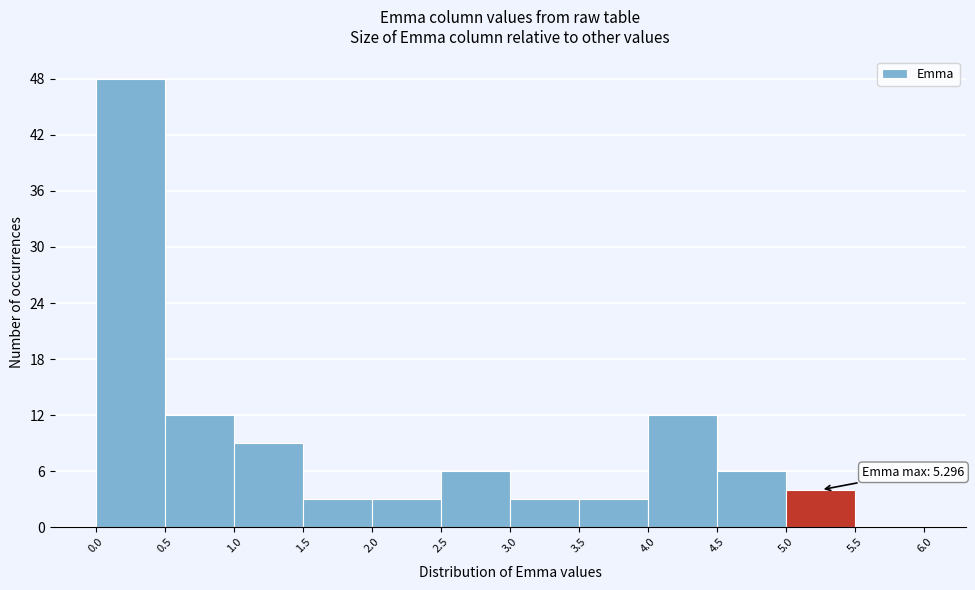

Which range on the x-axis has the tallest bar?

0.0 to 0.5